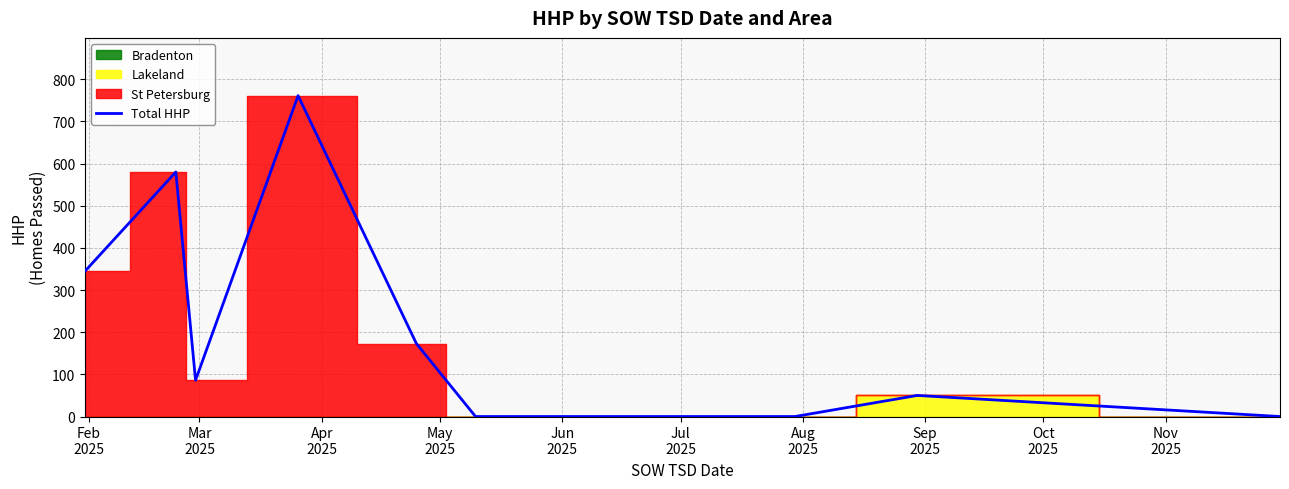

What is the label of the 2nd point from the left?

Mar
2025